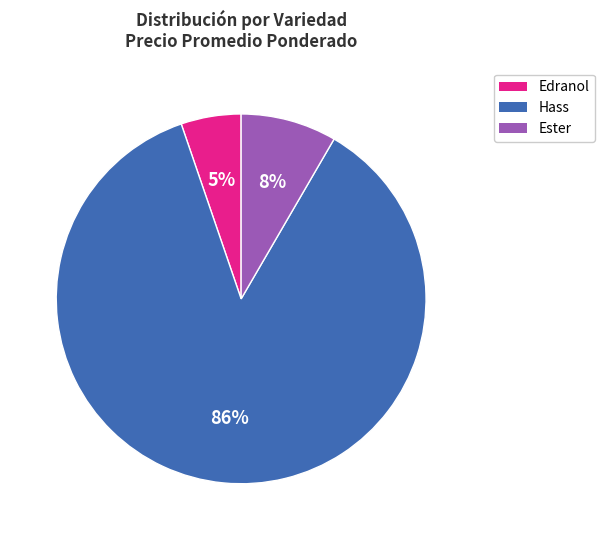

To the nearest percent, what is the average slice percentage?

33%